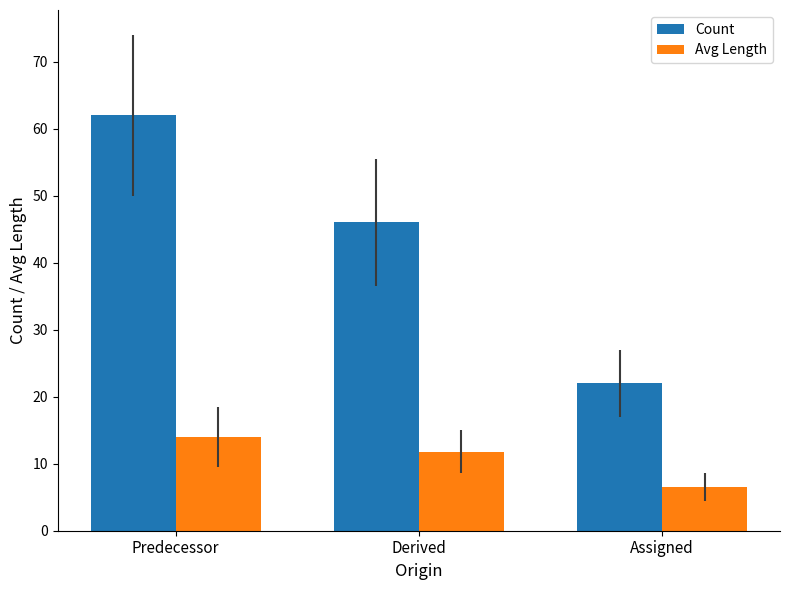

Rank the series by their maximum value, from lowest to highest.

Avg Length, Count